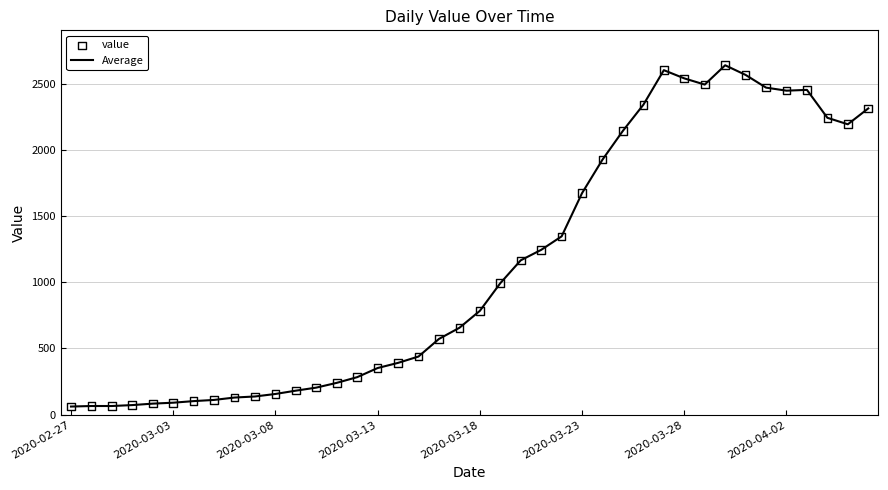

What is the difference between the maximum and minimum values?

2579